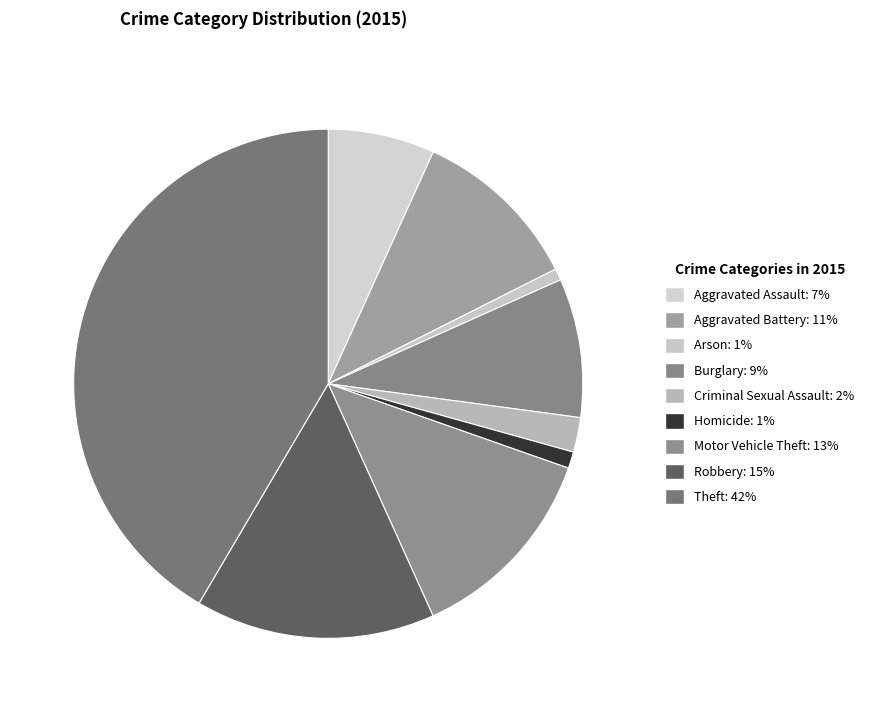

Is there any slice that represents more than half of the pie?

No